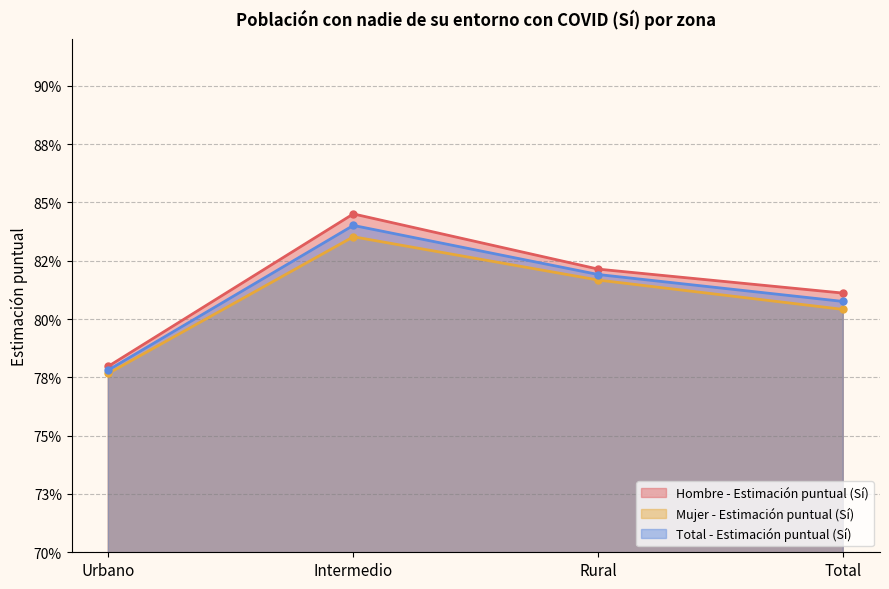

Reading left to right, what are all the values shown in this chart?

Hombre - Estimación puntual (Sí): Urbano=0.8	Intermedio=0.8	Rural=0.8	Total=0.8
Mujer - Estimación puntual (Sí): Urbano=0.8	Intermedio=0.8	Rural=0.8	Total=0.8
Total - Estimación puntual (Sí): Urbano=0.8	Intermedio=0.8	Rural=0.8	Total=0.8